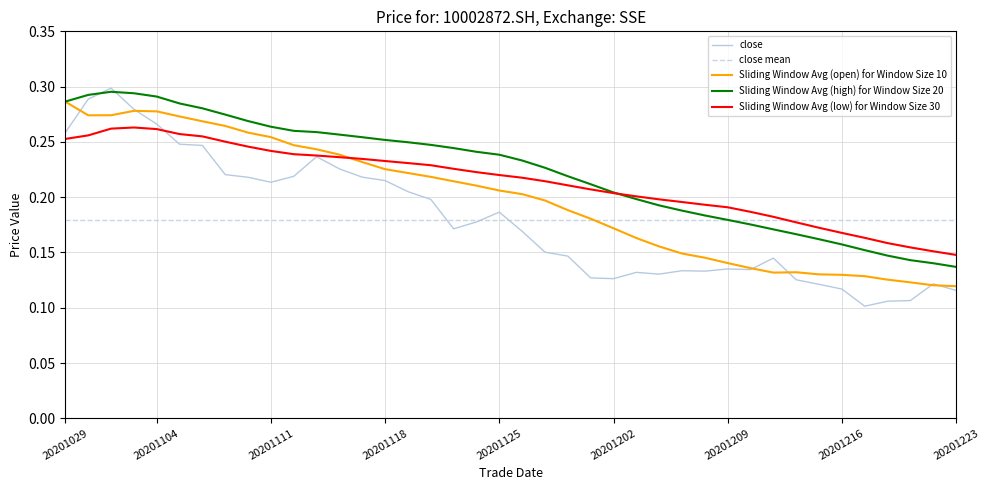

Which category has the highest value in the Sliding Window Avg (open) for Window Size 10 series?

20201029